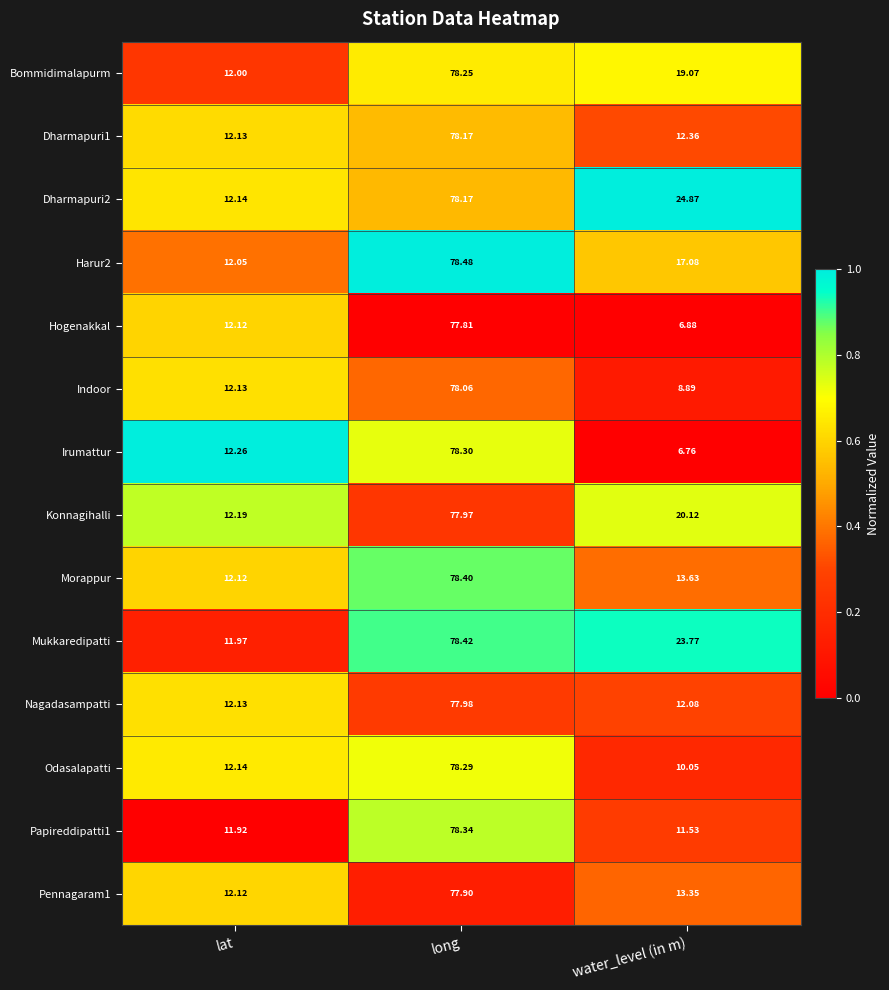

Which series has the largest range (max minus min)?

Irumattur